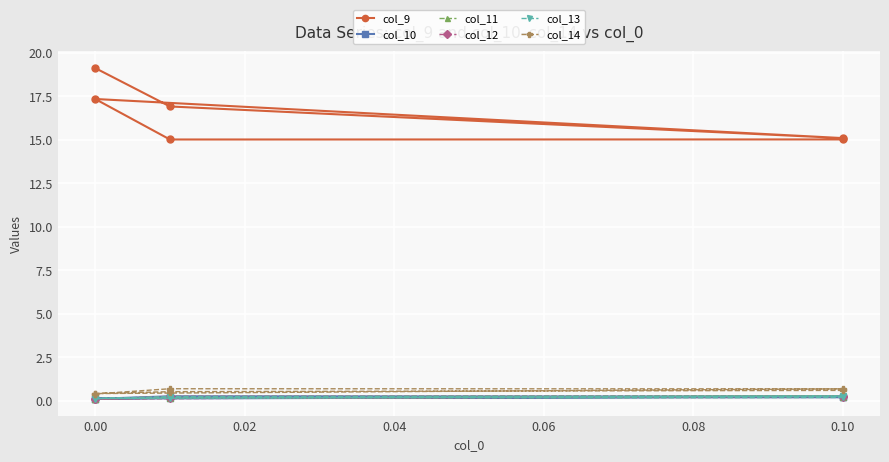

What is the difference between the highest and lowest values at 0.10?

14.8